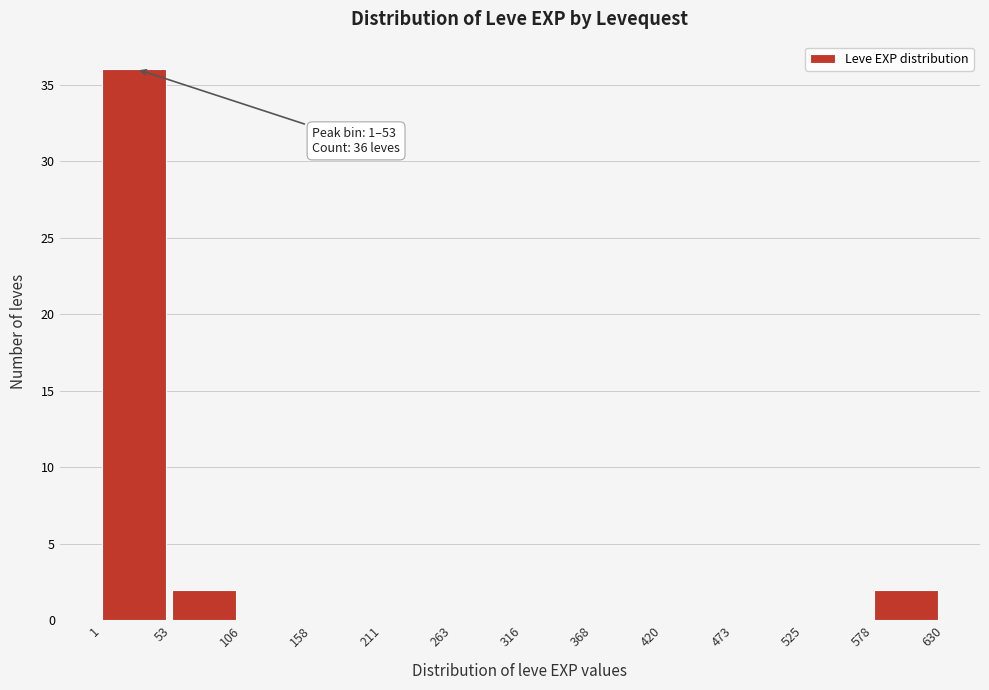

Which range on the x-axis has the tallest bar?

1 to 53